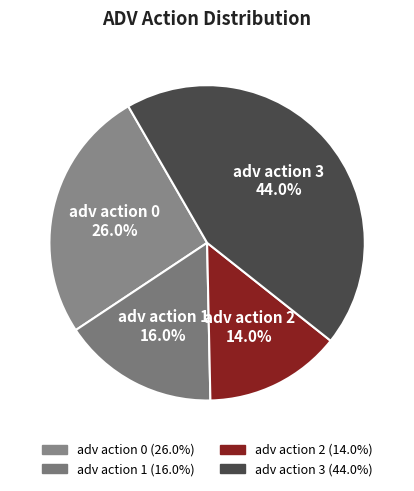

What is the smallest slice in the pie chart?

adv action 2